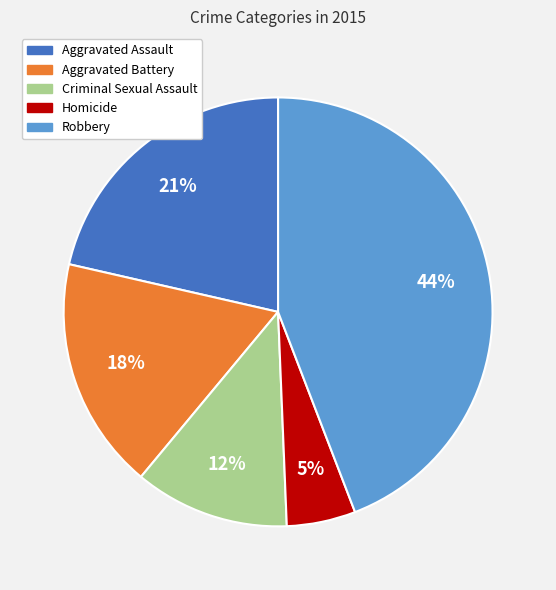

How many slices are in this pie chart?

5